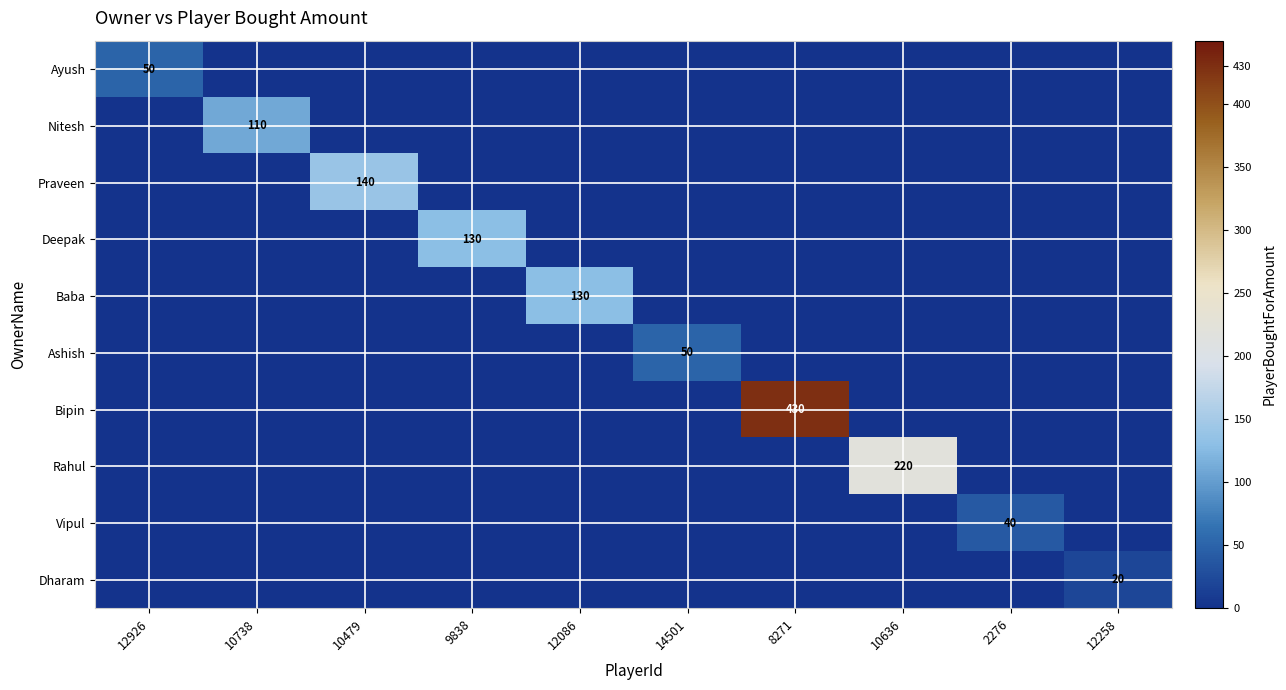

Rank the series at 10636 from highest to lowest value.

Rahul, Ayush, Nitesh, Praveen, Deepak, Baba, Ashish, Bipin, Vipul, Dharam